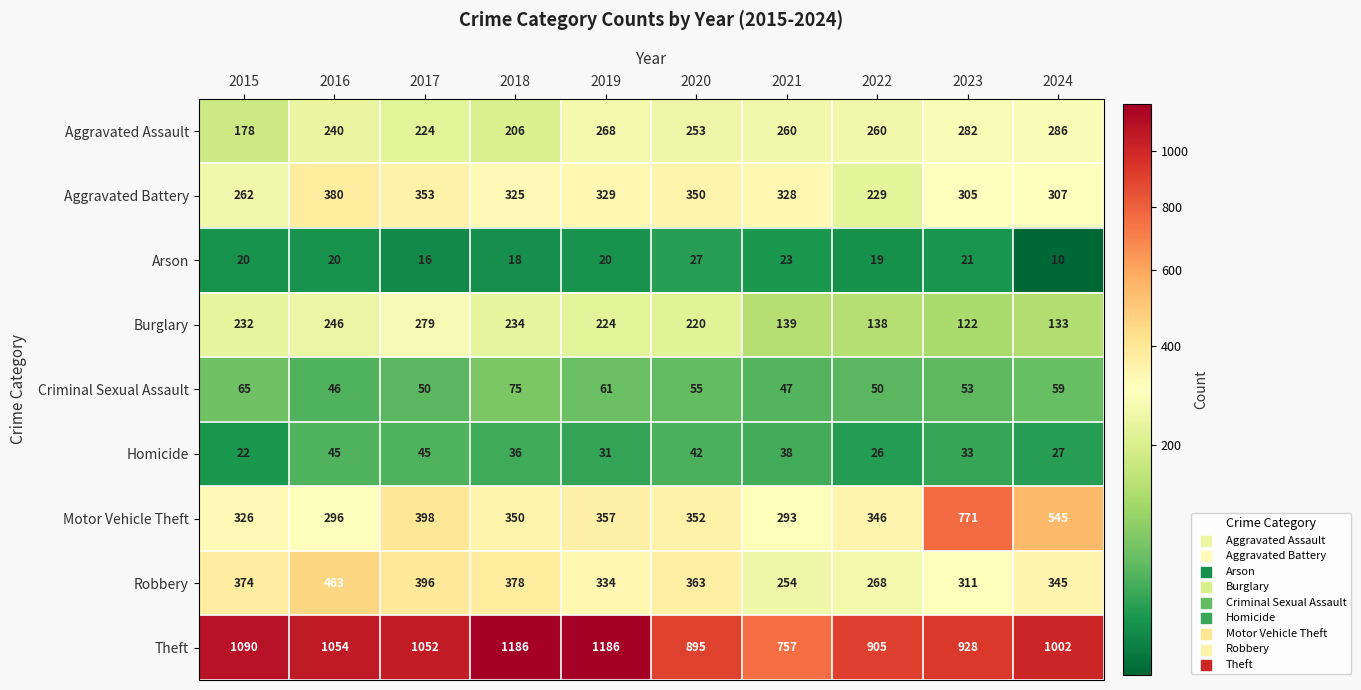

At 2019, list the series in order from largest to smallest.

Theft, Motor Vehicle Theft, Robbery, Aggravated Battery, Aggravated Assault, Burglary, Criminal Sexual Assault, Homicide, Arson